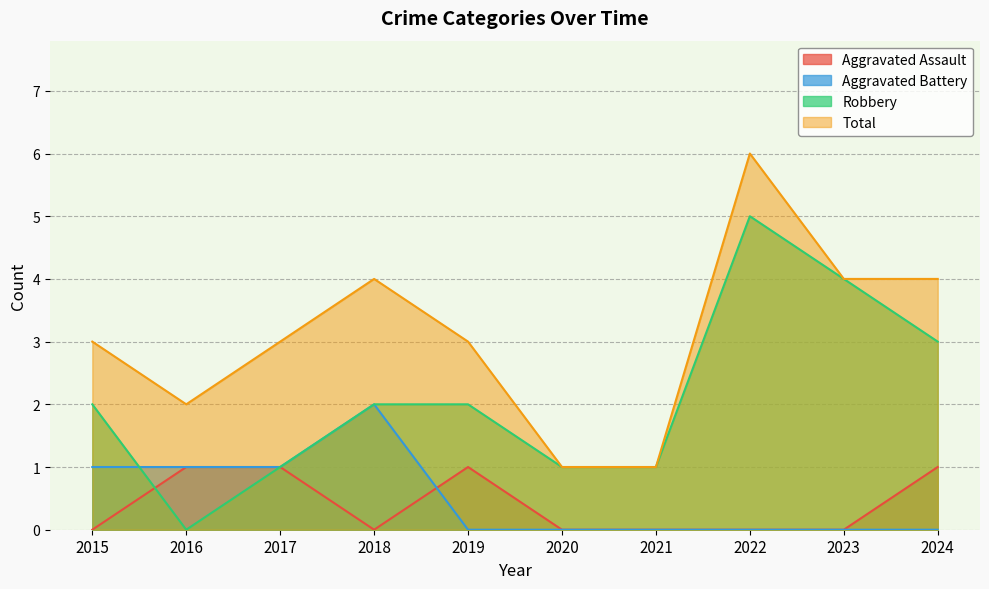

What is the difference between the maximum and second lowest values in the Robbery series?

4